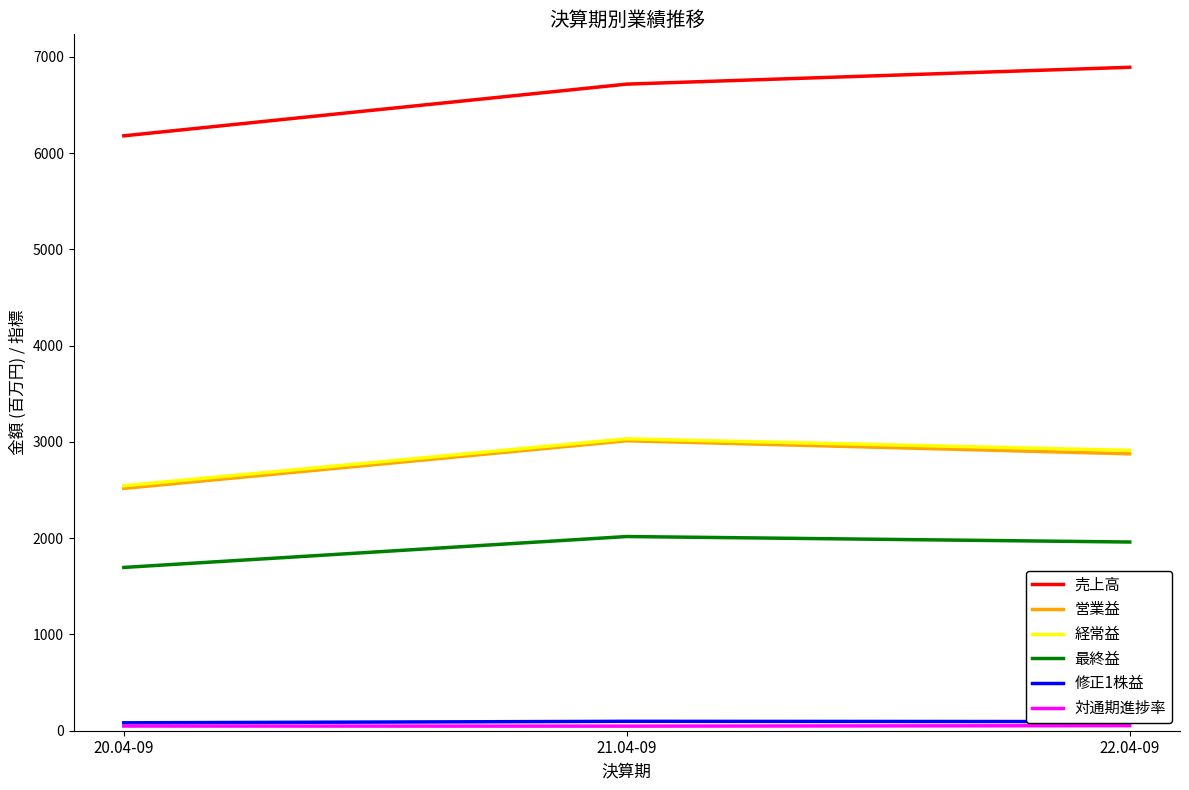

Which series has the largest total across all categories?

売上高